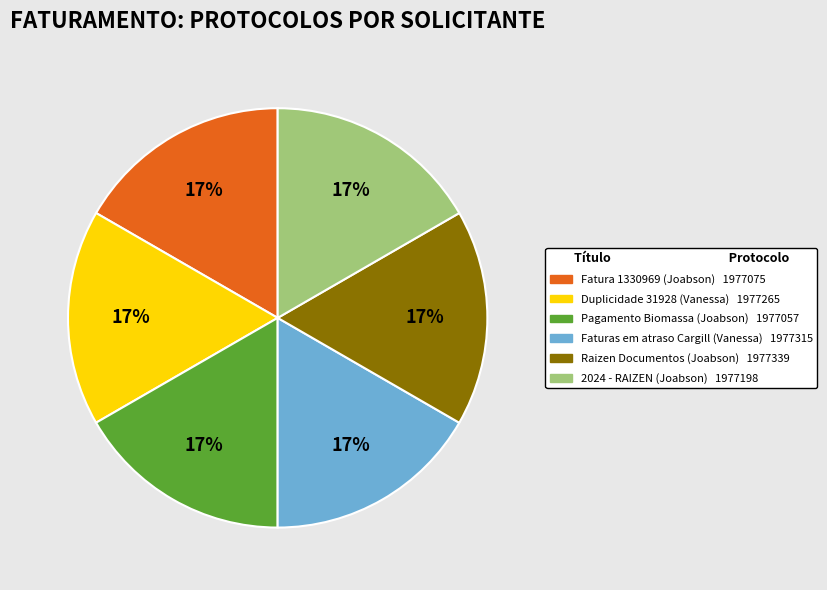

To the nearest percent, what is the average slice percentage?

17%